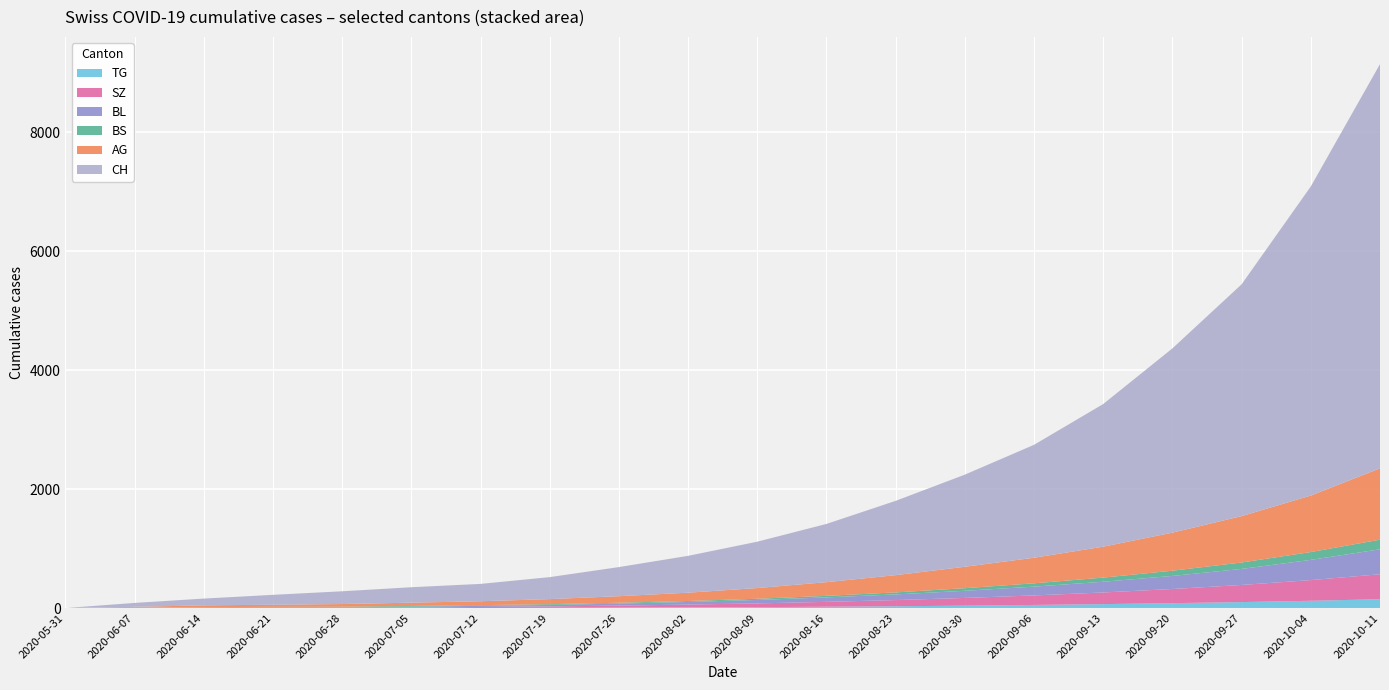

Reading right to left, list all the values displayed in this chart.

CH: 2020-10-11=6800	2020-10-04=5200	2020-09-27=3900	2020-09-20=3100	2020-09-13=2400	2020-09-06=1900	2020-08-30=1550	2020-08-23=1250	2020-08-16=980	2020-08-09=780	2020-08-02=620	2020-07-26=490	2020-07-19=370	2020-07-12=292	2020-07-05=260	2020-06-28=215	2020-06-21=167	2020-06-14=114	2020-06-07=66	2020-05-31=0
AG: 2020-10-11=1200	2020-10-04=950	2020-09-27=780	2020-09-20=640	2020-09-13=520	2020-09-06=430	2020-08-30=360	2020-08-23=290	2020-08-16=230	2020-08-09=180	2020-08-02=140	2020-07-26=110	2020-07-19=85	2020-07-12=65	2020-07-05=55	2020-06-28=45	2020-06-21=35	2020-06-14=30	2020-06-07=15	2020-05-31=0
BL: 2020-10-11=420	2020-10-04=340	2020-09-27=270	2020-09-20=220	2020-09-13=180	2020-09-06=148	2020-08-30=120	2020-08-23=95	2020-08-16=75	2020-08-09=58	2020-08-02=44	2020-07-26=34	2020-07-19=25	2020-07-12=19	2020-07-05=14	2020-06-28=10	2020-06-21=8	2020-06-14=6	2020-06-07=2	2020-05-31=0
BS: 2020-10-11=162	2020-10-04=132	2020-09-27=108	2020-09-20=88	2020-09-13=70	2020-09-06=56	2020-08-30=44	2020-08-23=34	2020-08-16=26	2020-08-09=20	2020-08-02=16	2020-07-26=14	2020-07-19=13	2020-07-12=12	2020-07-05=12	2020-06-28=11	2020-06-21=11	2020-06-14=9	2020-06-07=3	2020-05-31=0
SZ: 2020-10-11=420	2020-10-04=348	2020-09-27=288	2020-09-20=238	2020-09-13=196	2020-09-06=160	2020-08-30=130	2020-08-23=104	2020-08-16=82	2020-08-09=63	2020-08-02=48	2020-07-26=35	2020-07-19=24	2020-07-12=17	2020-07-05=9	2020-06-28=1	2020-06-21=1	2020-06-14=0	2020-06-07=0	2020-05-31=0
TG: 2020-10-11=148	2020-10-04=122	2020-09-27=100	2020-09-20=82	2020-09-13=66	2020-09-06=52	2020-08-30=40	2020-08-23=30	2020-08-16=22	2020-08-09=15	2020-08-02=10	2020-07-26=6	2020-07-19=3	2020-07-12=1	2020-07-05=0	2020-06-28=0	2020-06-21=0	2020-06-14=0	2020-06-07=0	2020-05-31=0